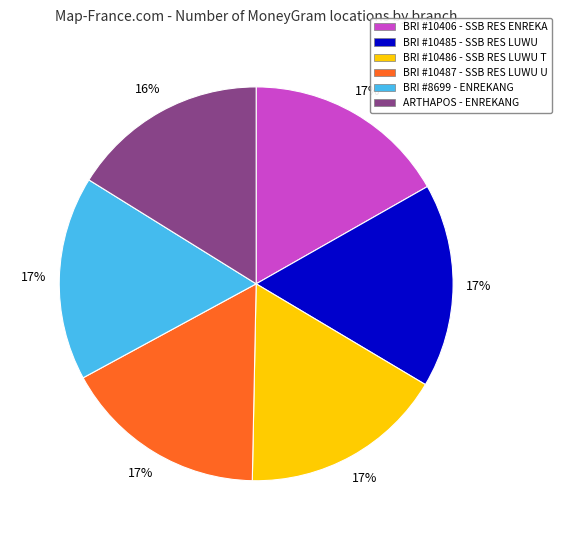

How many slices are in this pie chart?

6